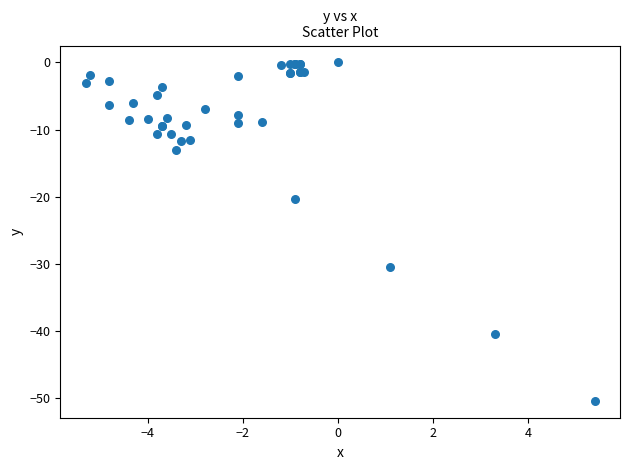

What Y value in the scatter plot is closest to -25?

-20.4